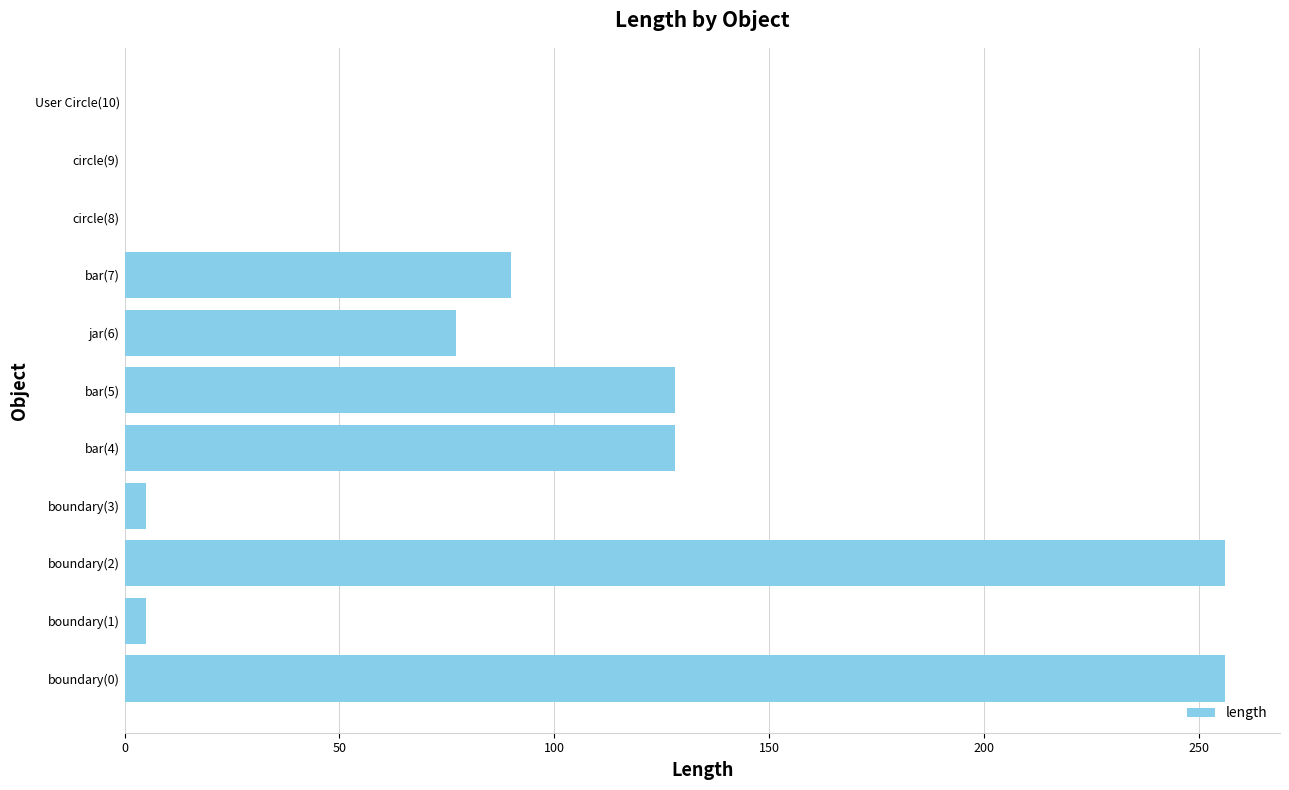

Is it true that the value at jar(6) is 77.1?

True